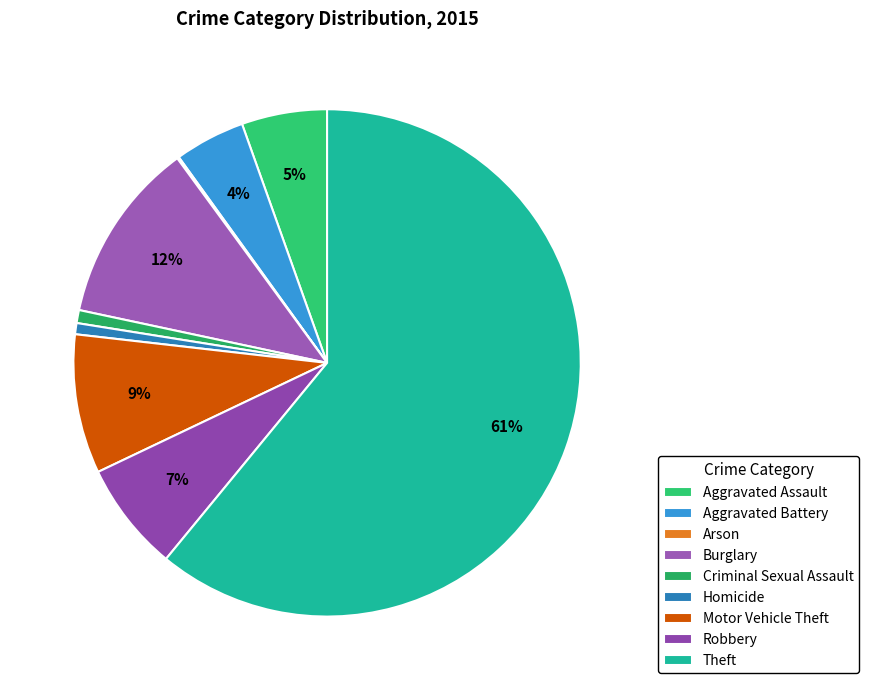

How many segments does this pie chart have?

9